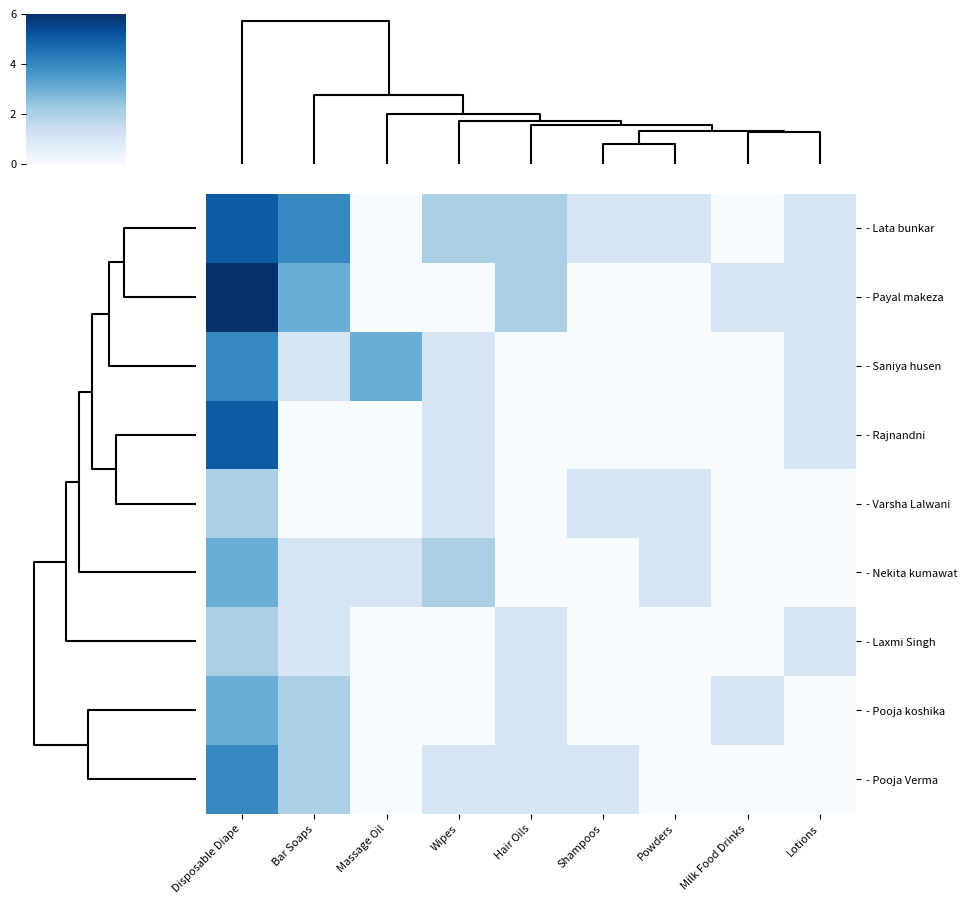

List the series in order of their peak value, highest first.

- Payal makeza, - Lata bunkar, - Rajnandni, - Saniya husen, - Pooja Verma, - Nekita kumawat, - Pooja koshika, - Varsha Lalwani, - Laxmi Singh